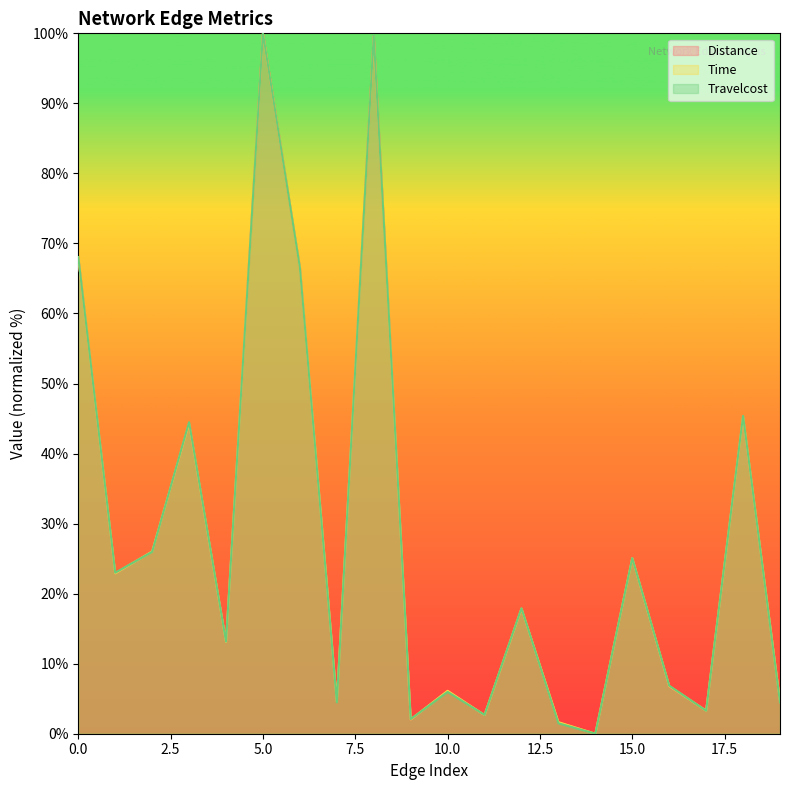

Reading left to right, transcribe all the data shown in this chart.

Distance: 68.0	22.9	26.0	44.3	13.1	100.0	66.5	4.6	99.6	2.0	6.1	2.7	17.9	1.6	0.0	25.1	6.8	3.3	45.3	4.6
Time: 68.0	22.9	26.0	44.3	13.1	100.0	66.6	4.6	99.6	2.0	6.1	2.7	17.9	1.6	0.0	25.1	6.8	3.3	45.3	4.6
Travelcost: 68.1	23.0	26.0	44.5	13.1	100.0	66.6	4.5	99.7	2.1	6.0	2.7	17.9	1.5	0.0	25.1	6.9	3.3	45.4	4.5